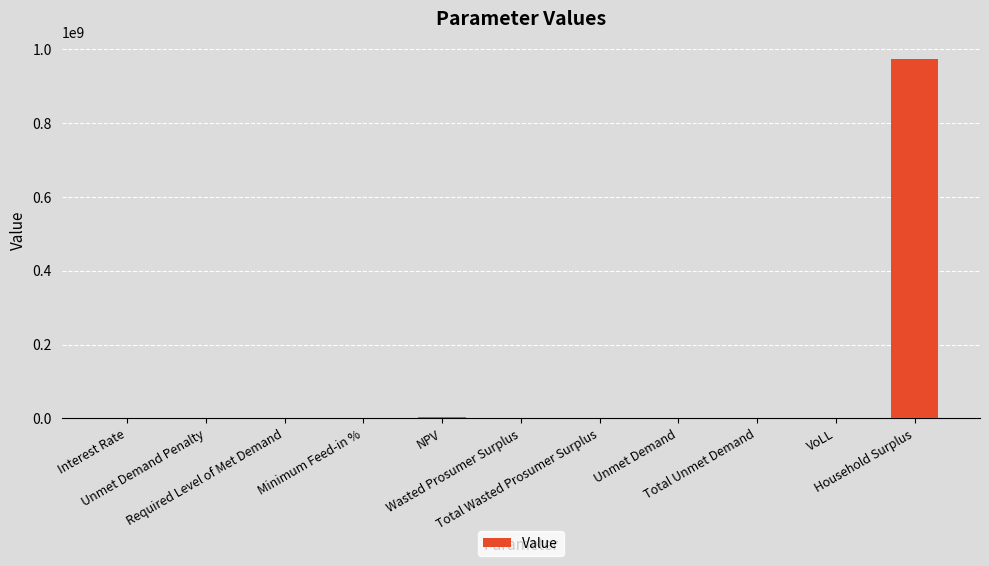

Read the value at Total Unmet Demand.

82466.9